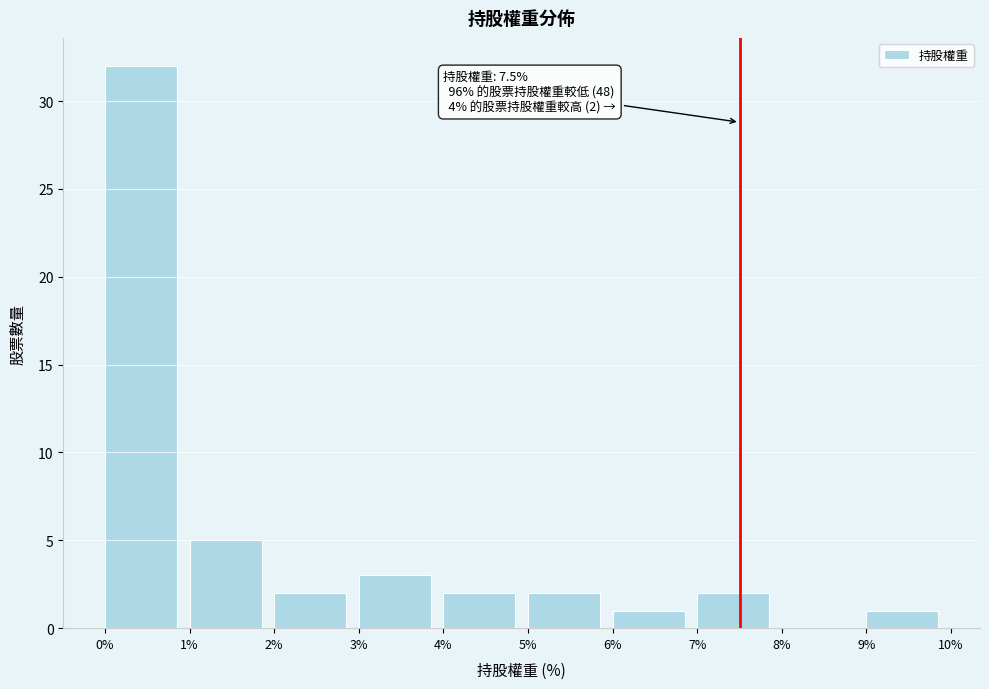

Which range on the x-axis has the tallest bar?

0% to 1%